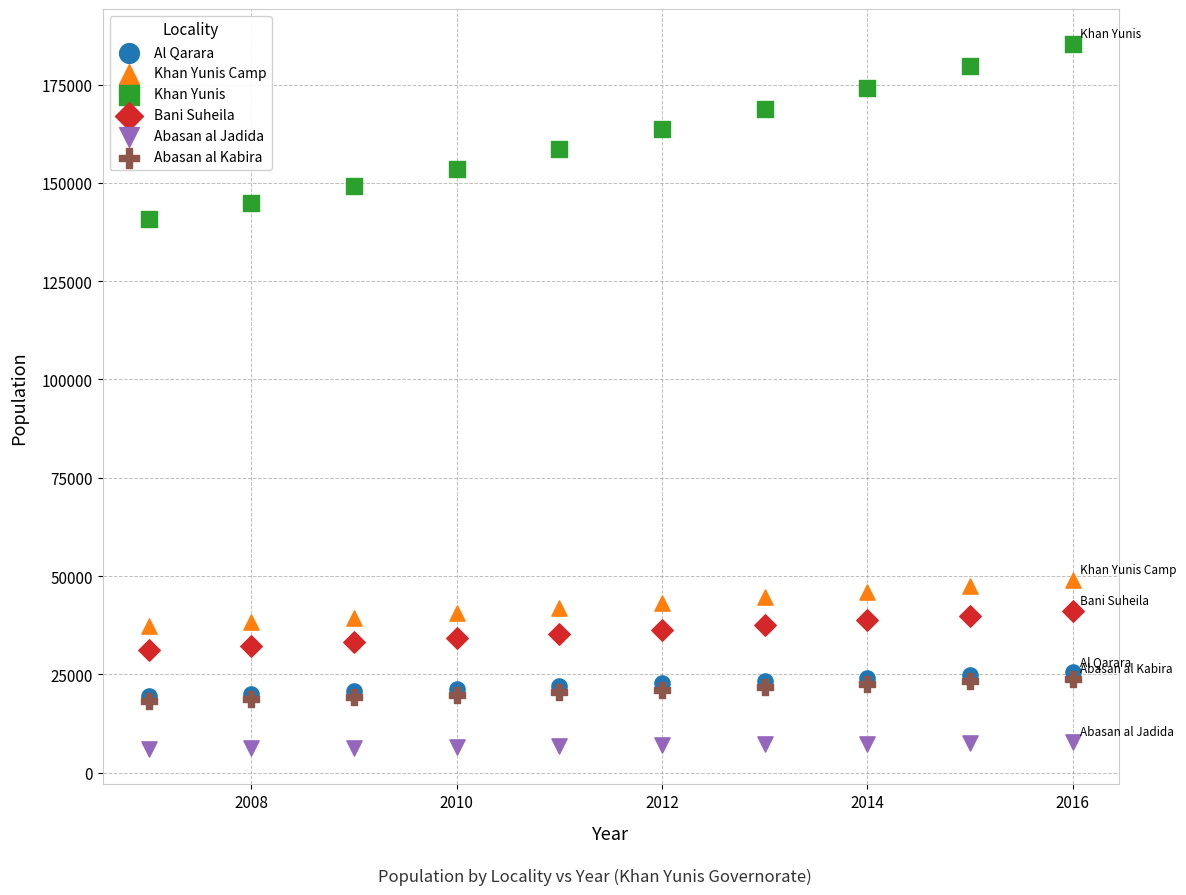

Which series reaches the maximum Y coordinate?

Khan Yunis